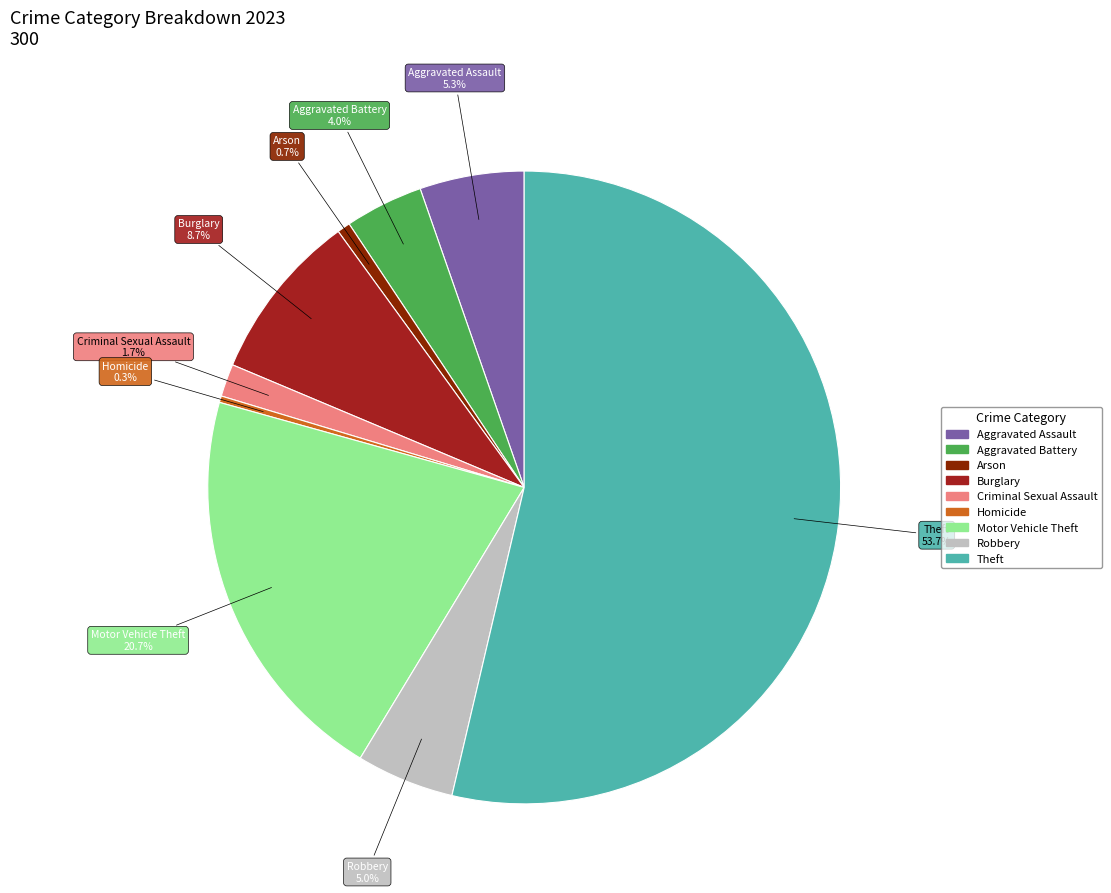

How much of the chart is everything except Arson?

99.3%